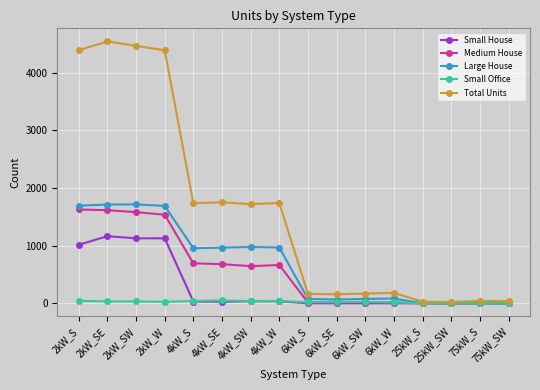

What is the value of the Large House point at the 4th from the left?

1690